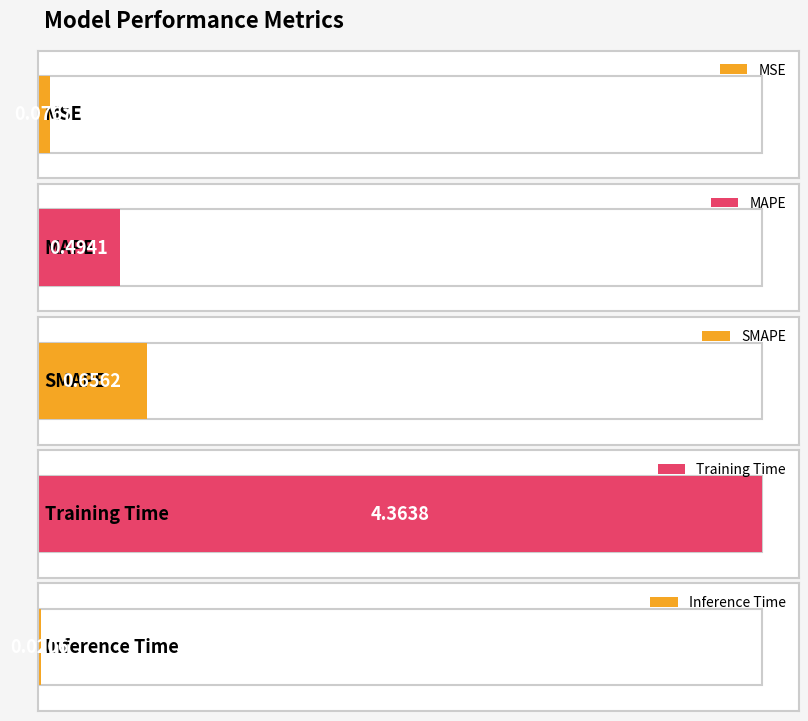

What is the difference between the maximum and second lowest values?

4.3